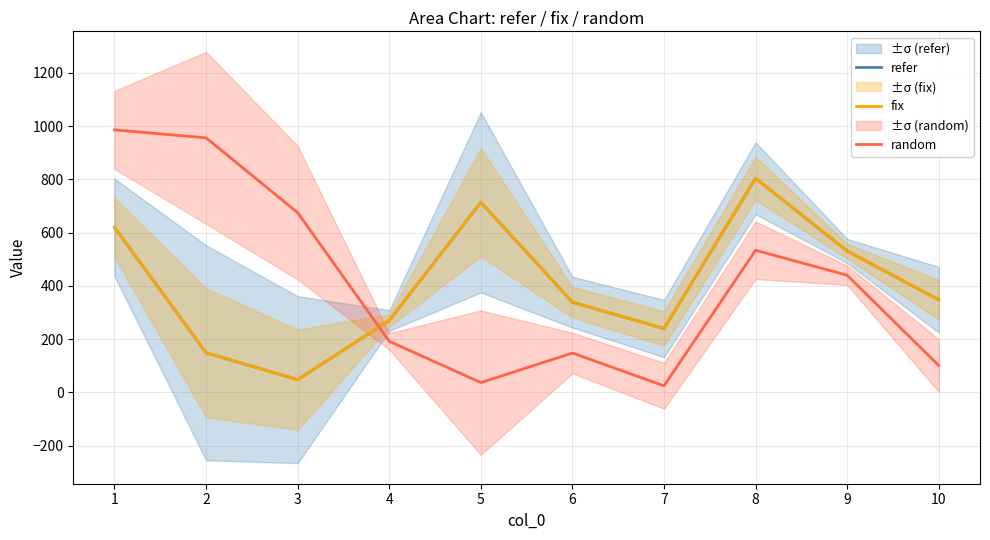

What value does the fix series have at 7?

240